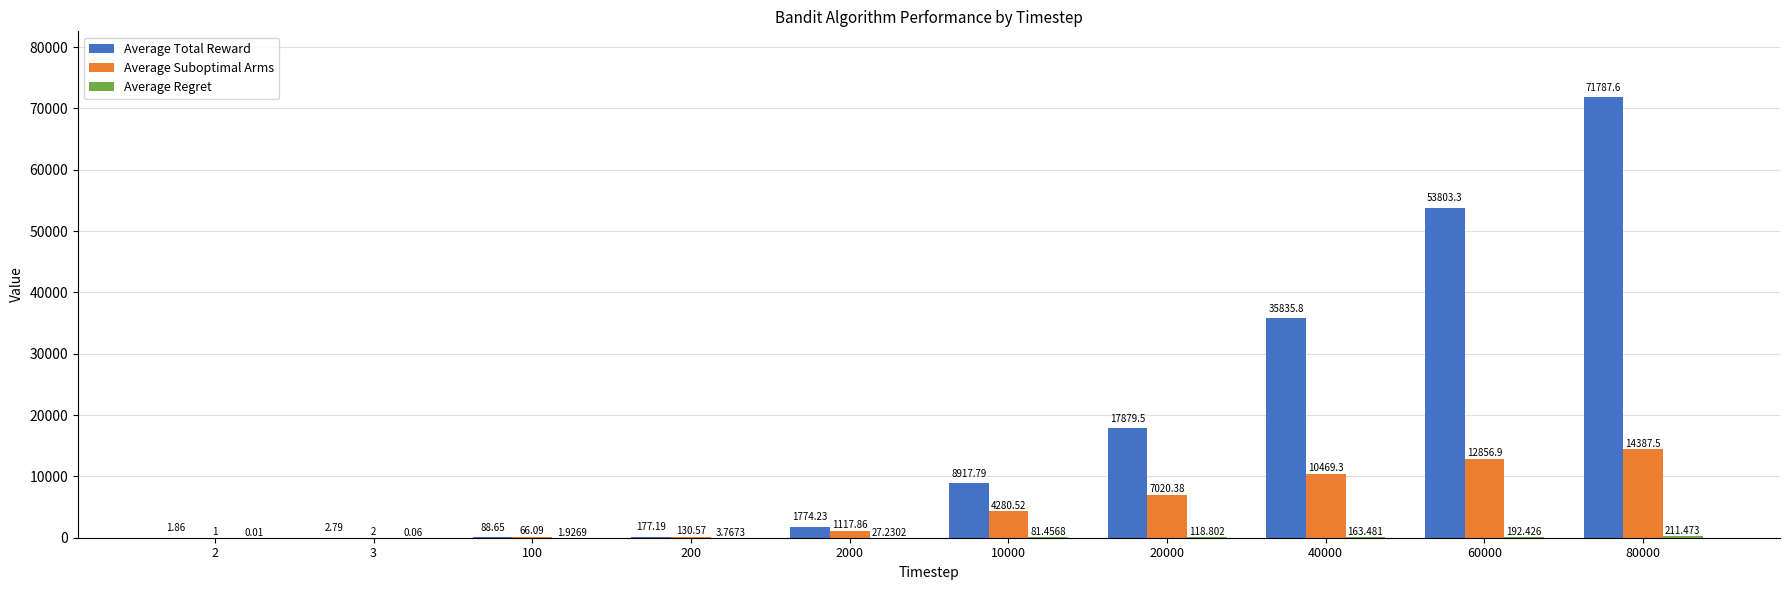

Between 3 and 60000, which series saw the biggest shift?

Average Total Reward